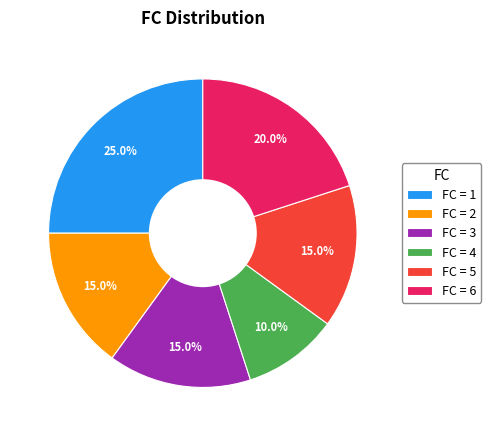

Is FC = 5 the majority of the pie?

No